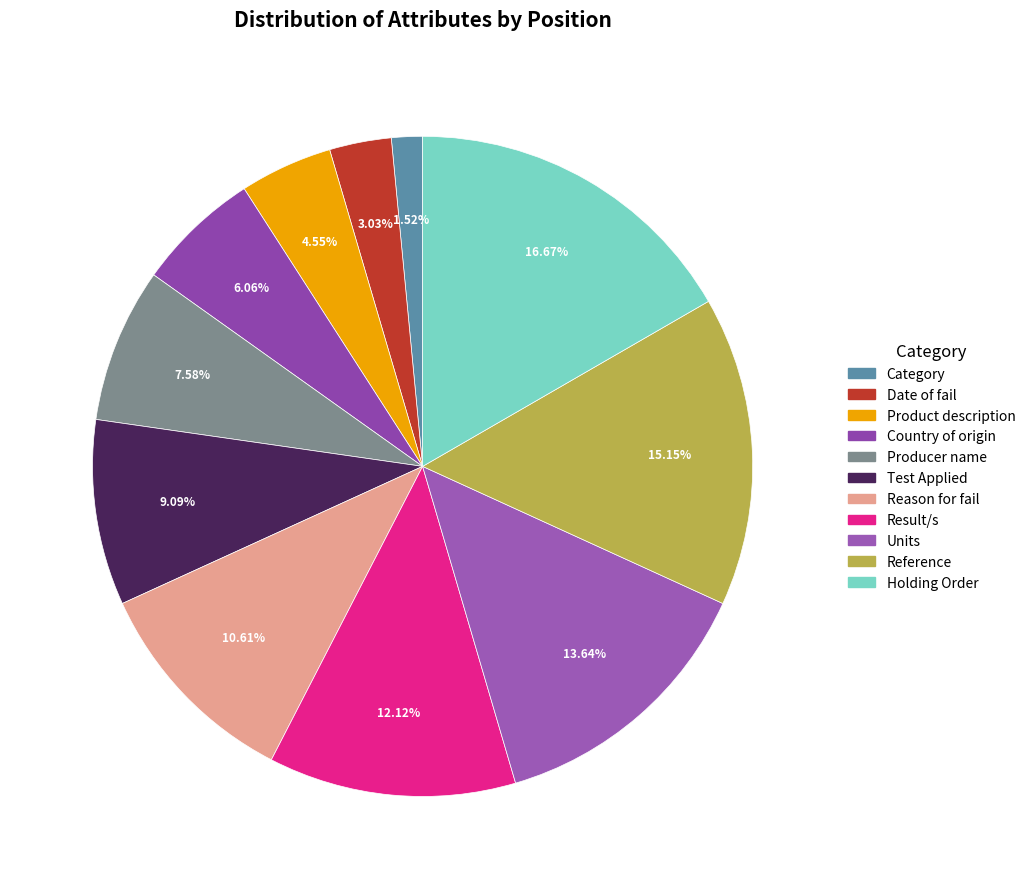

Count the number of slices in the pie.

11